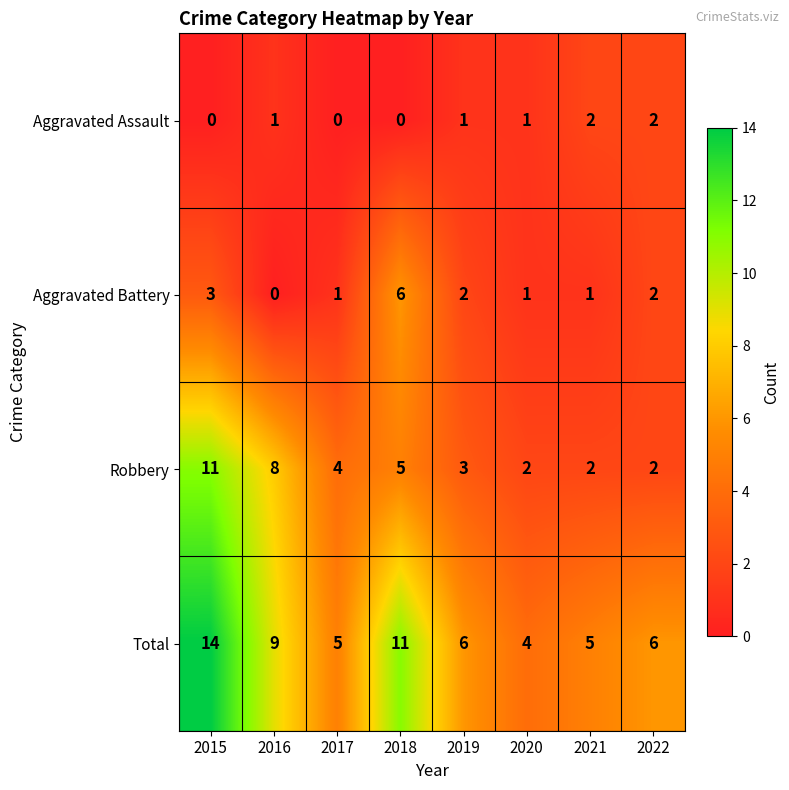

Which series has the largest total across all categories?

Total